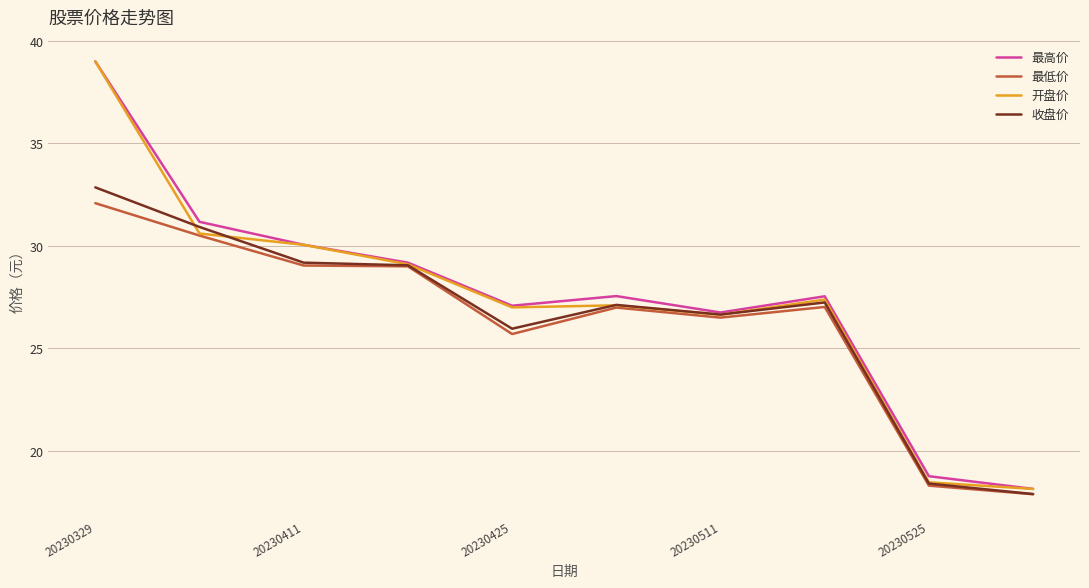

What is the greatest value displayed?

39.0